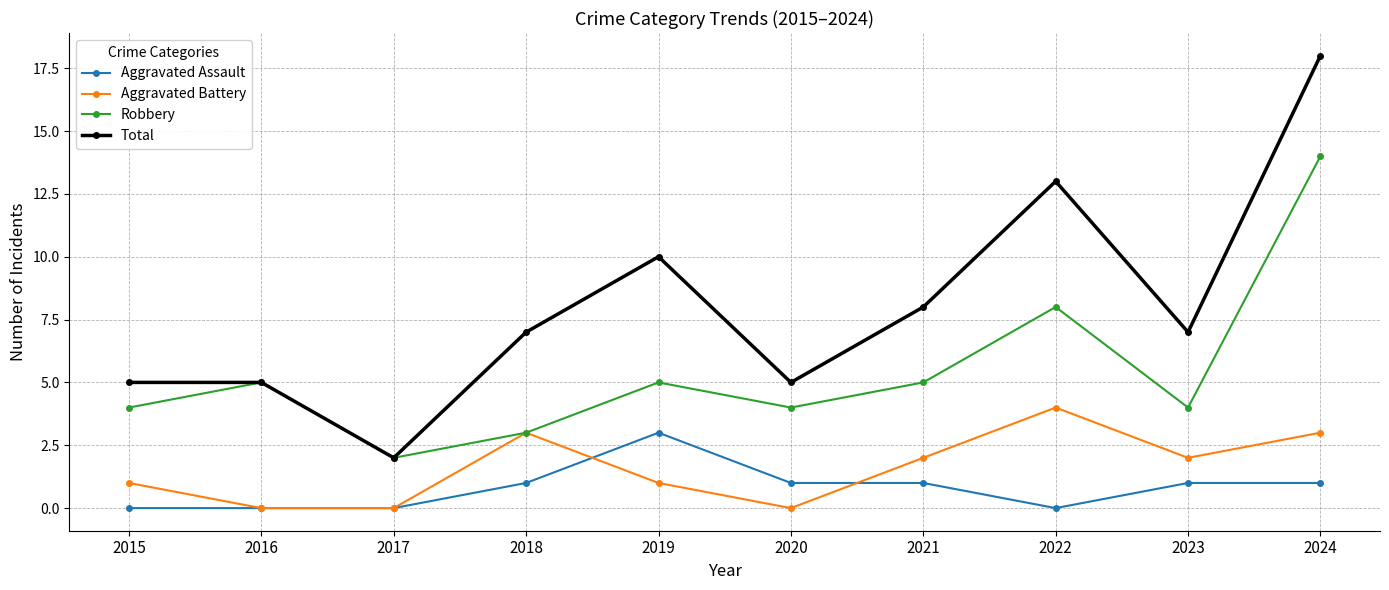

The value of Total at 2021 is 8. True or false?

True